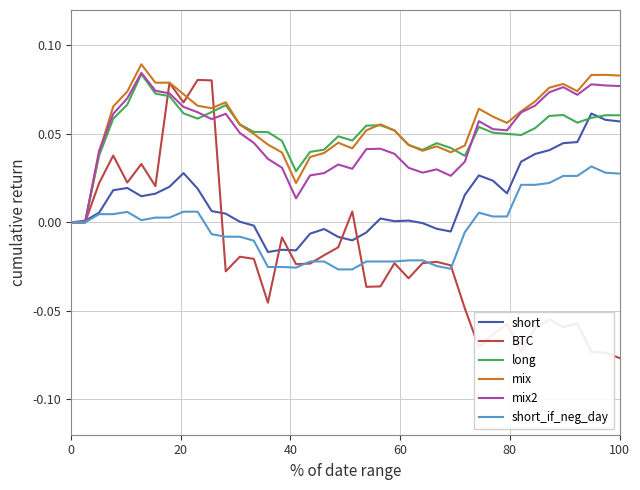

Which series has the largest range (max minus min)?

BTC